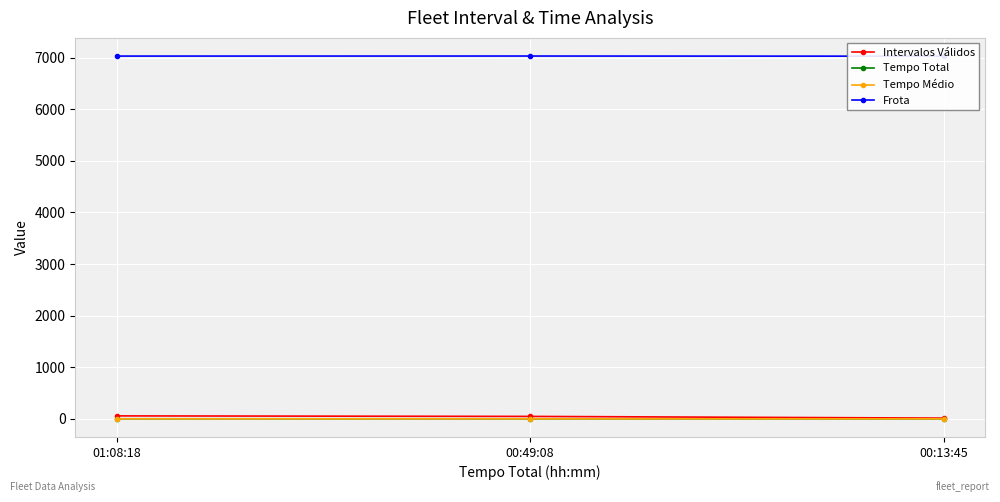

What position from the right is 00:13:45?

1